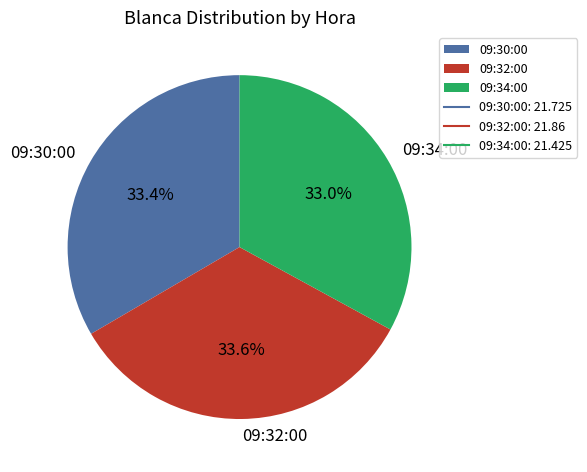

To the nearest percent, what is the average slice percentage?

33%